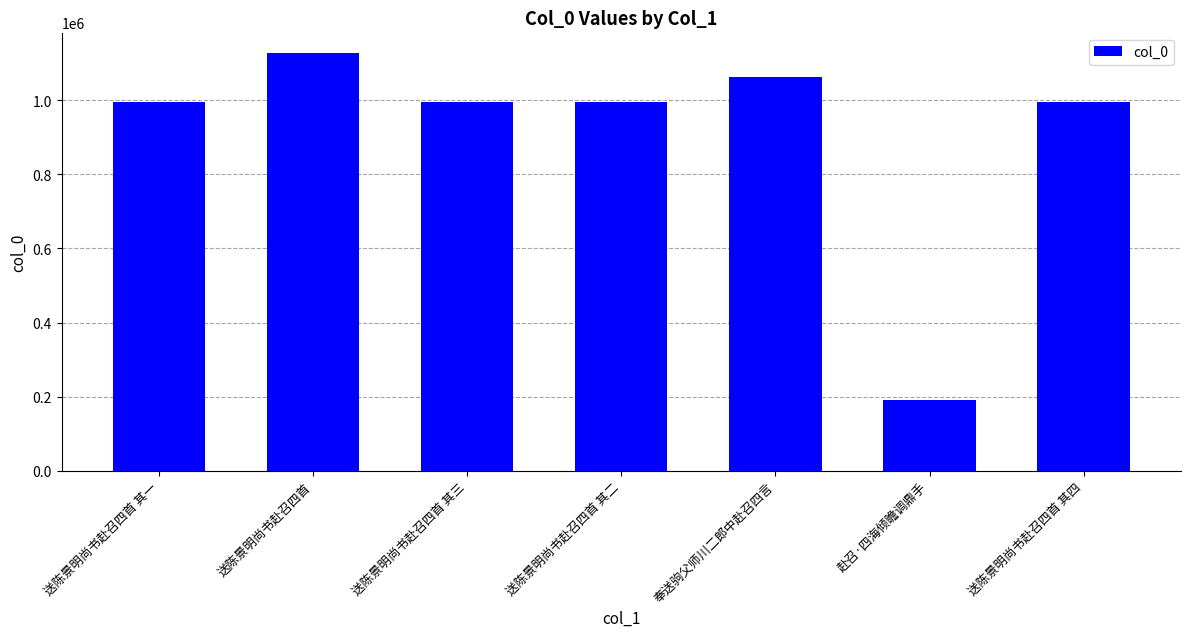

How many distinct data groups are displayed?

1